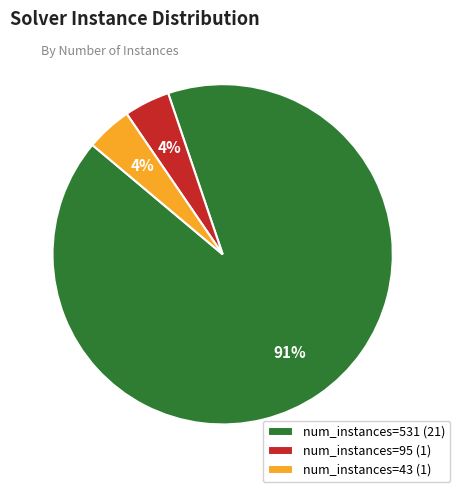

What percentage is the num_instances=95 (1) slice, to the nearest percent?

4%